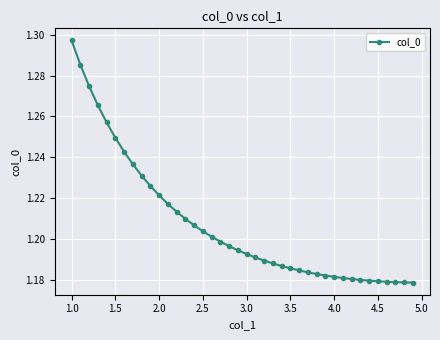

Is this an area chart (filled region under the line)?

No